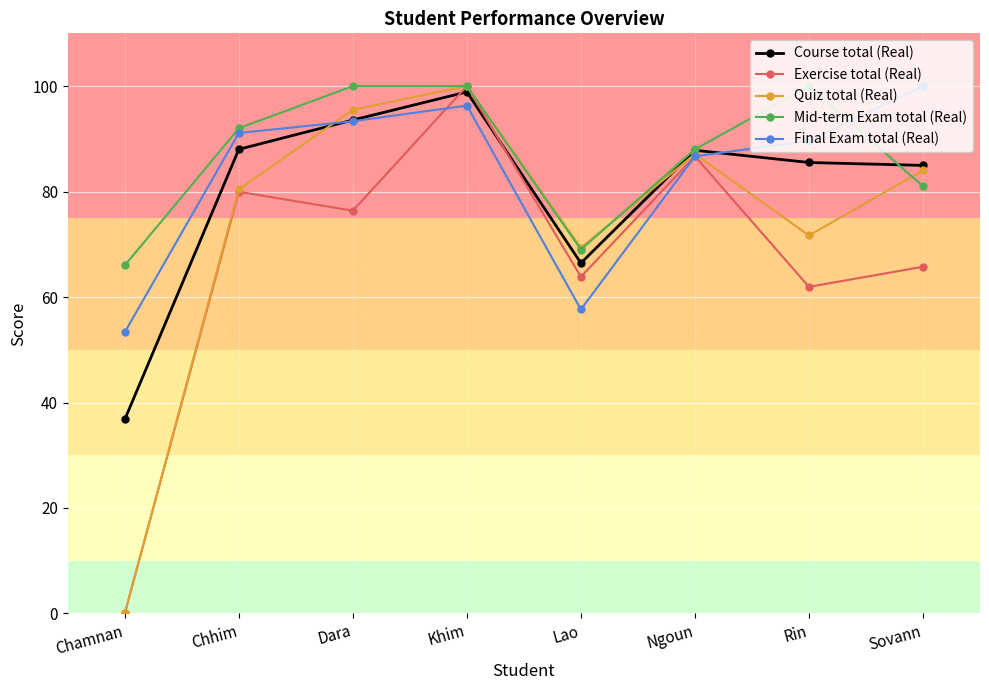

What is the greatest value displayed?

100.0